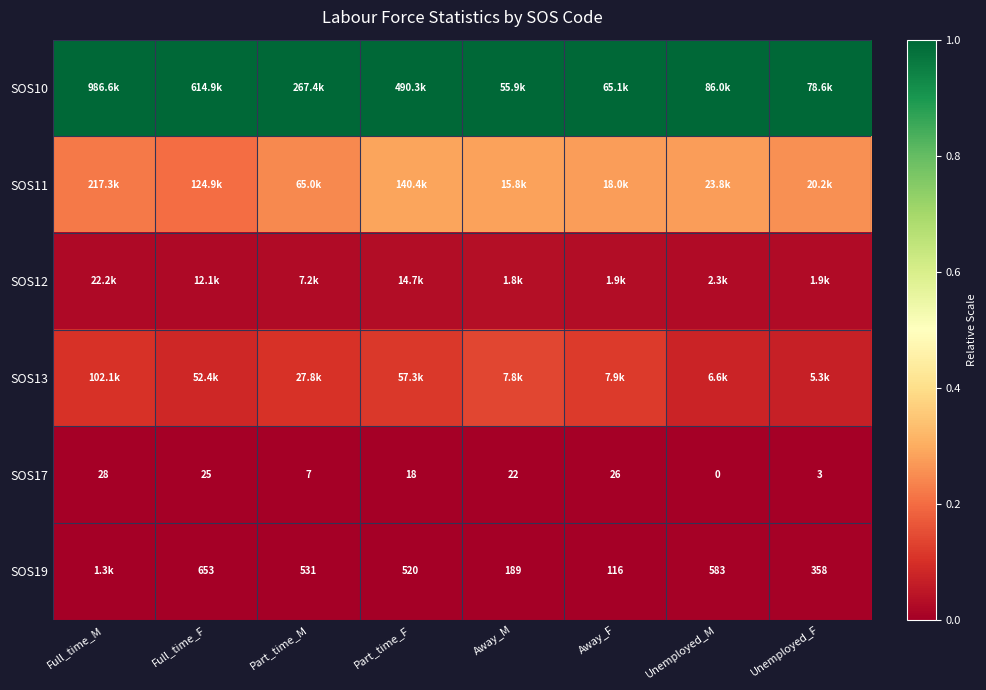

At which label does SOS17 reach its minimum?

Unemployed_M